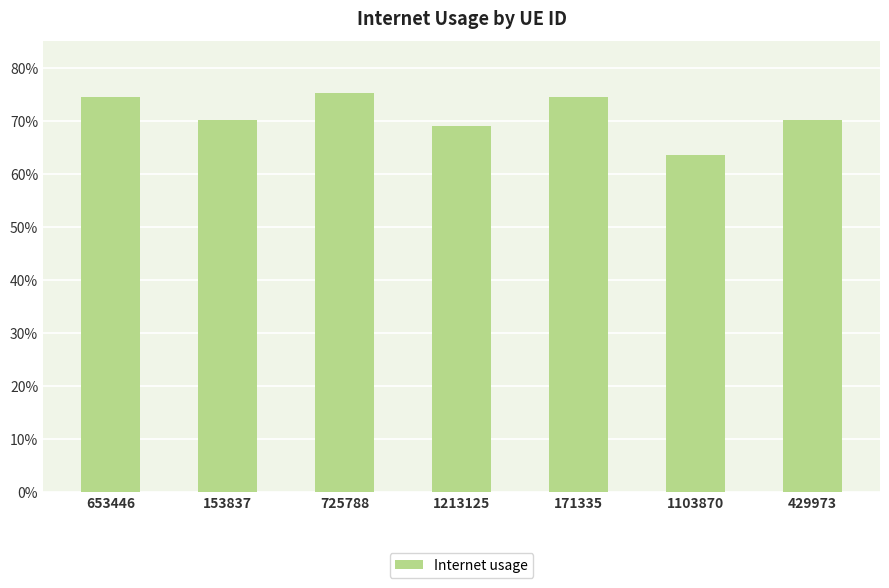

Between 429973 and 725788, which is larger?

725788